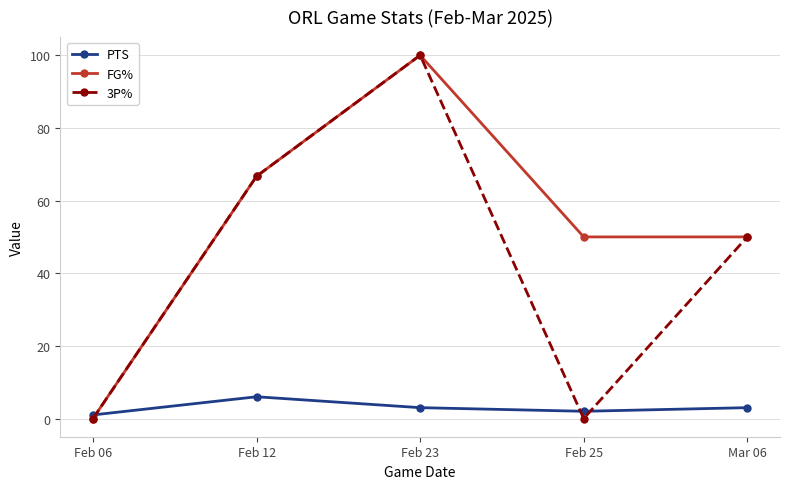

What is the difference between the second highest and second lowest values in the FG% series?

16.7